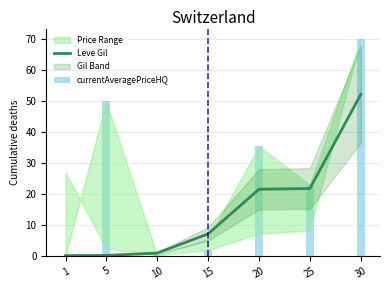

The value of Leve Gil at 10 is 1.5. True or false?

False